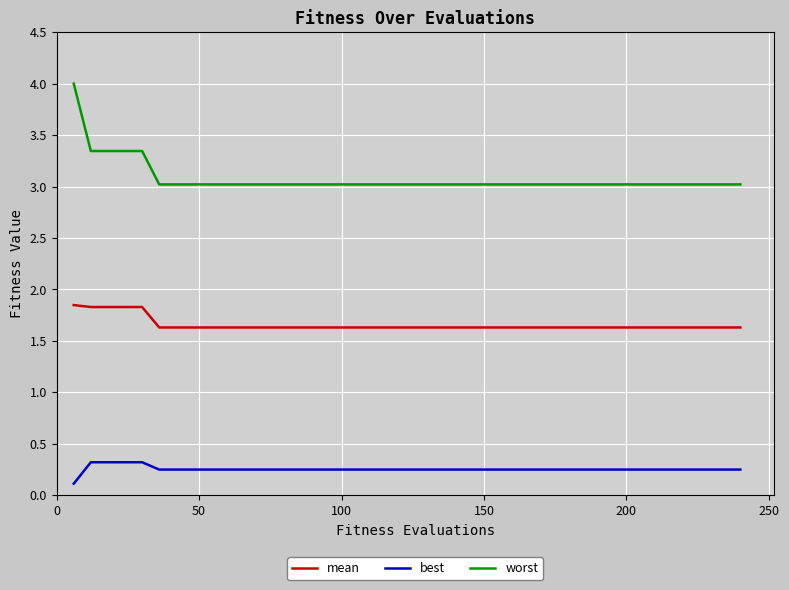

What is the smallest value displayed?

0.1